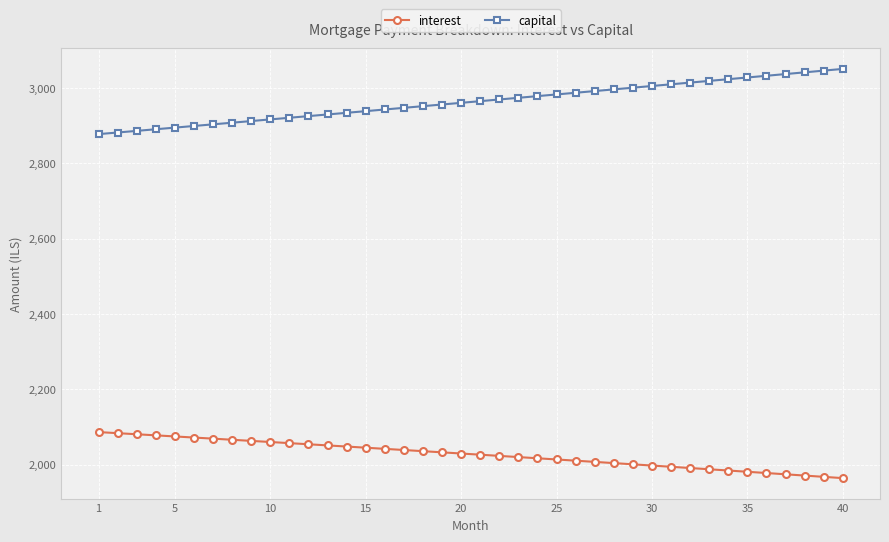

At how many categories does at least one series exceed 2281?

40